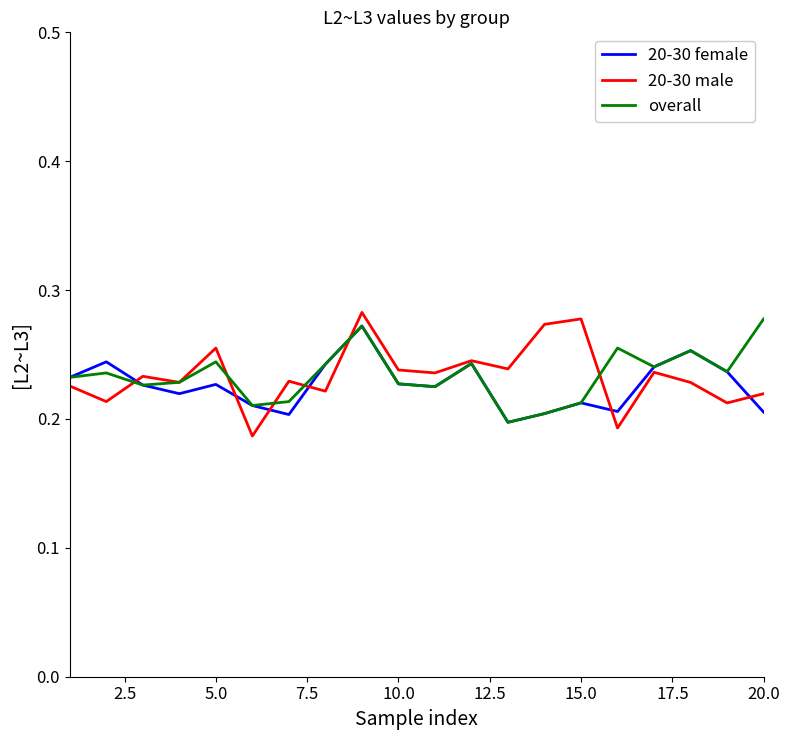

Does the chart have visible grid lines?

No